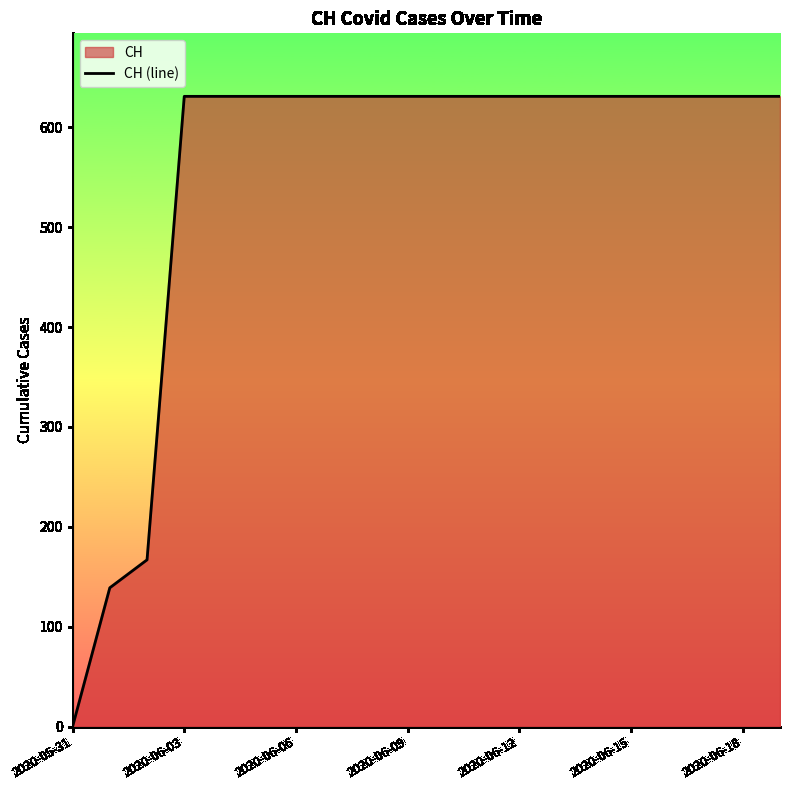

Count the number of data series in this chart.

1